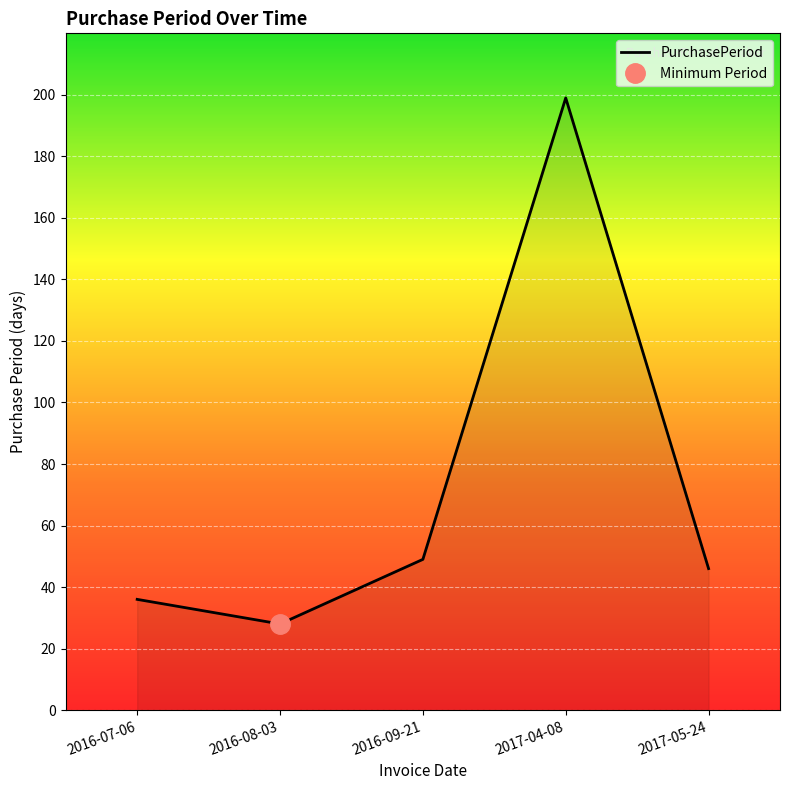

At which label is the value closest to 113?

2016-09-21